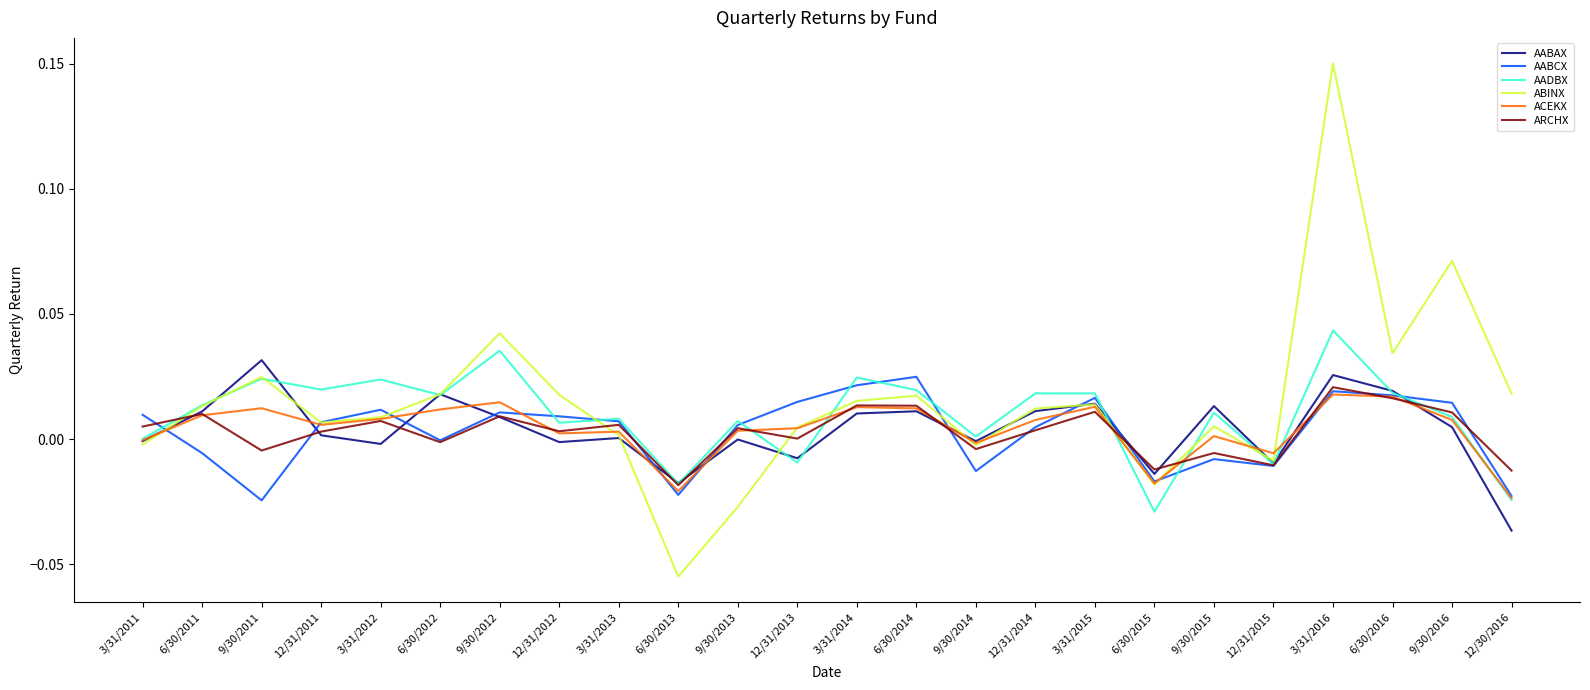

Where is the first local maximum for ABINX?

9/30/2011